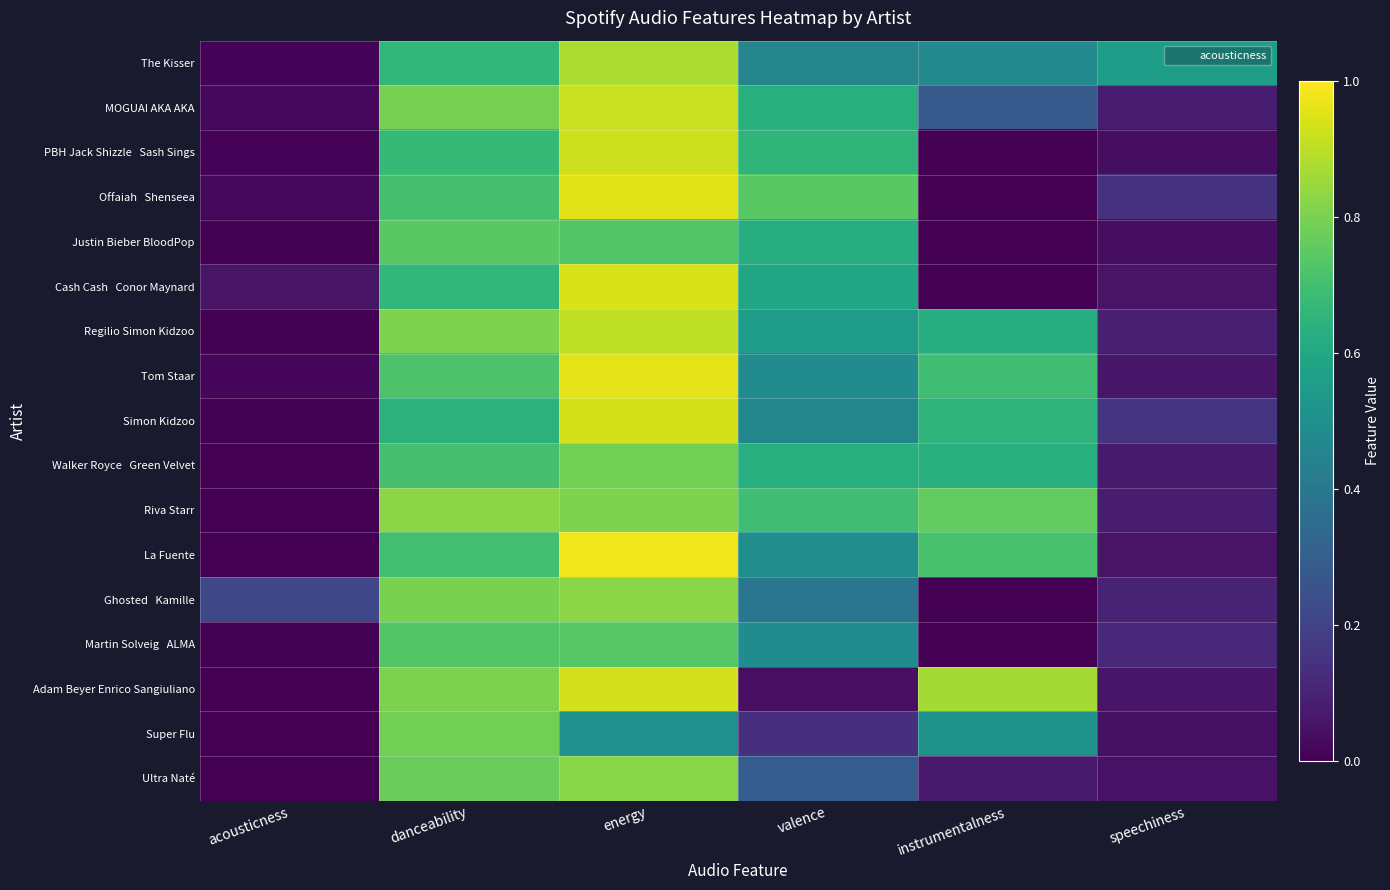

What is the total value across all series at danceability?

12.5